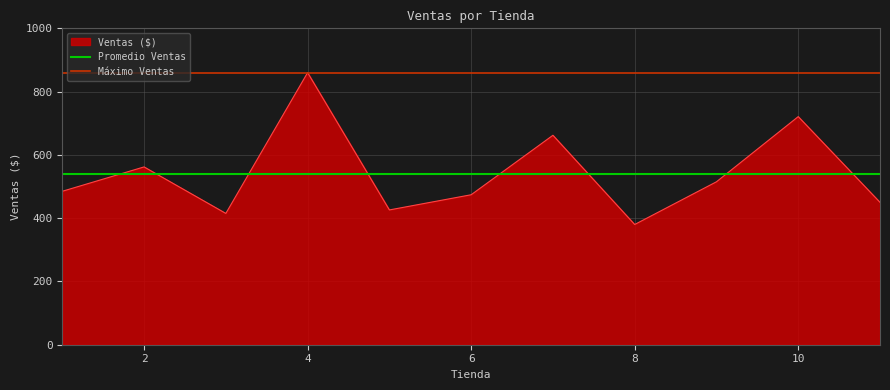

What is the maximum value for Ventas ($)?

860